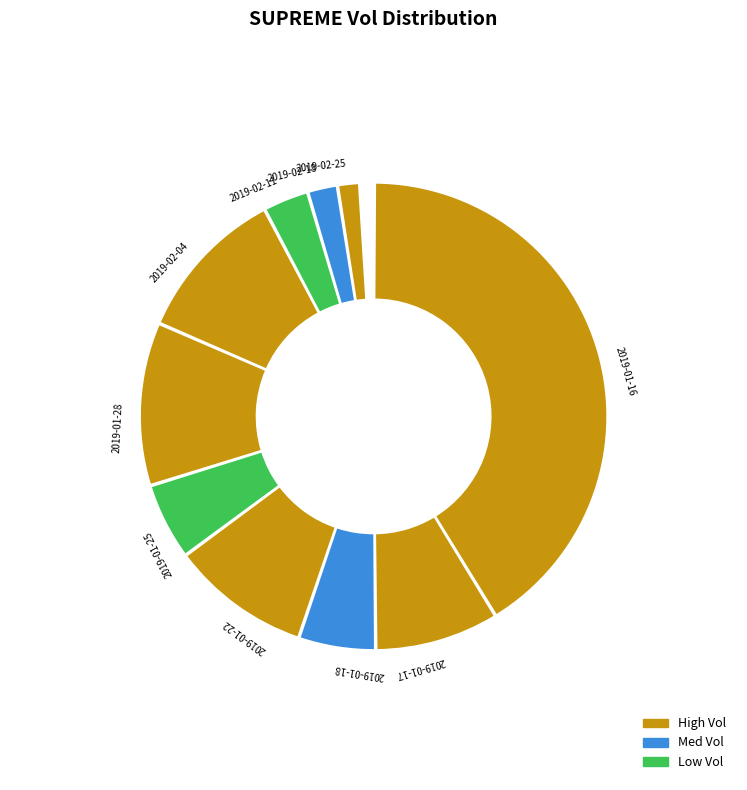

What is the change in value from 2019-01-18 to 2019-02-04?

+50000